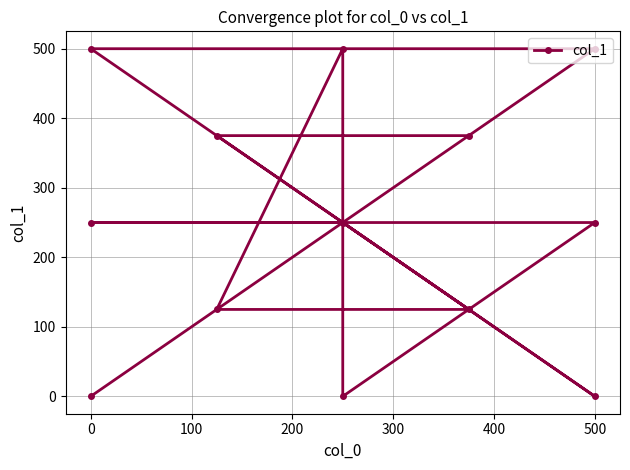

Count the values in the range 125 to 375.

7